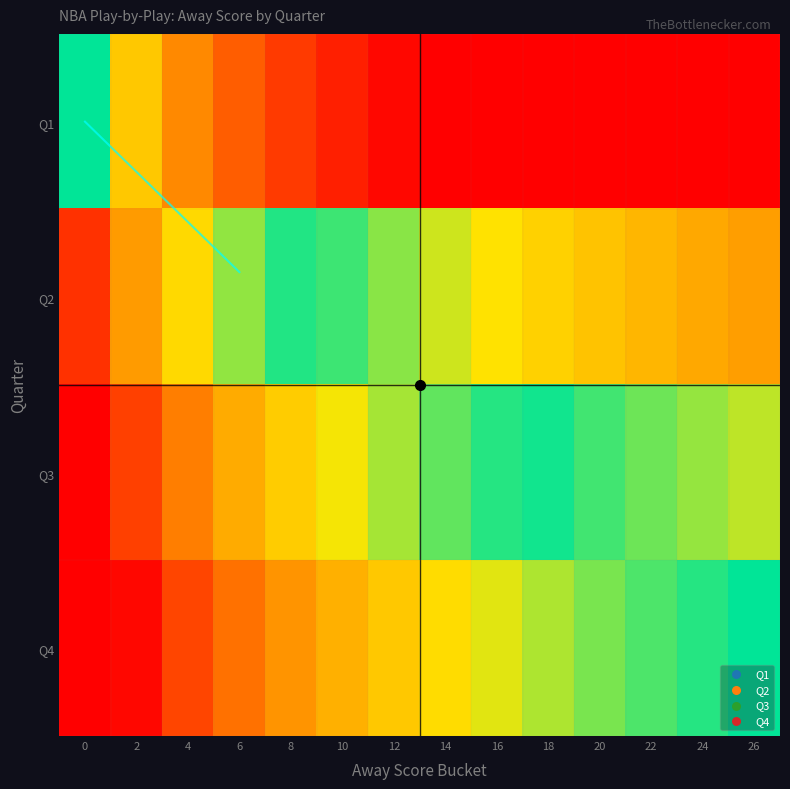

What is the difference between the highest and lowest values at 16?

0.6